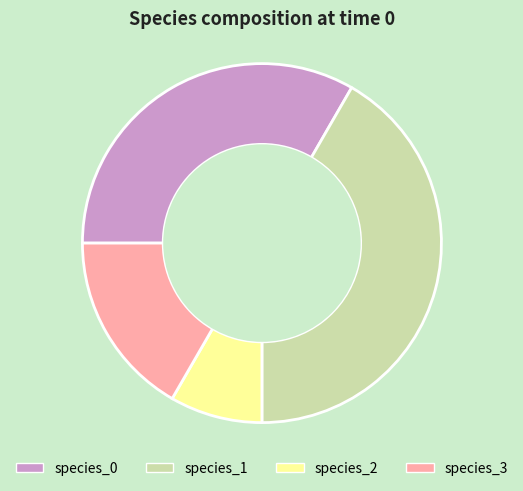

Which slice is the smallest?

species_2